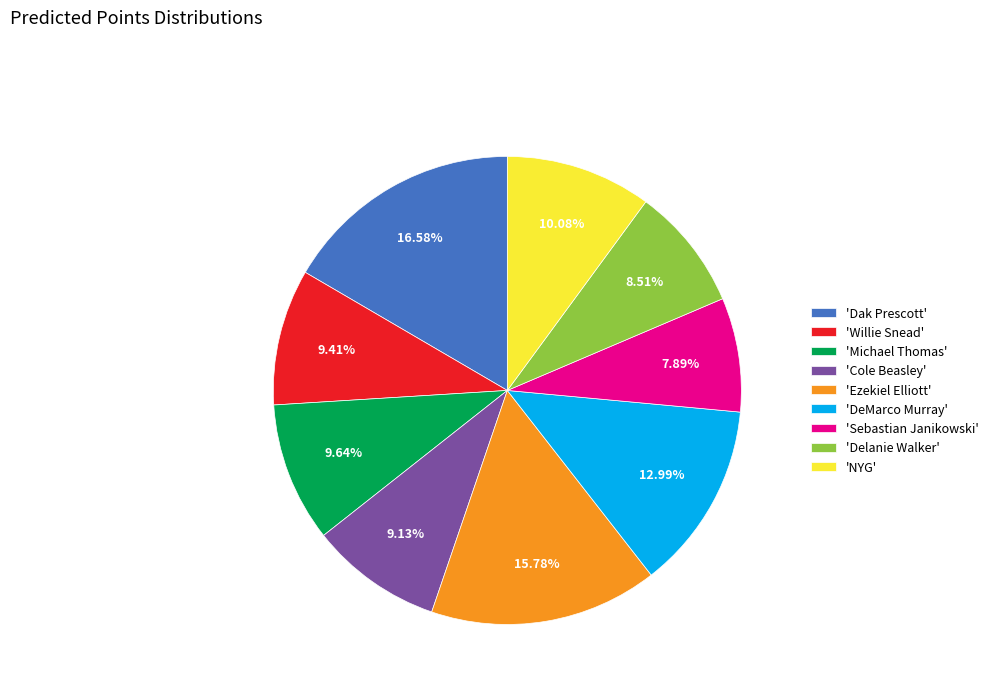

Which slice is the largest?

'Dak Prescott'